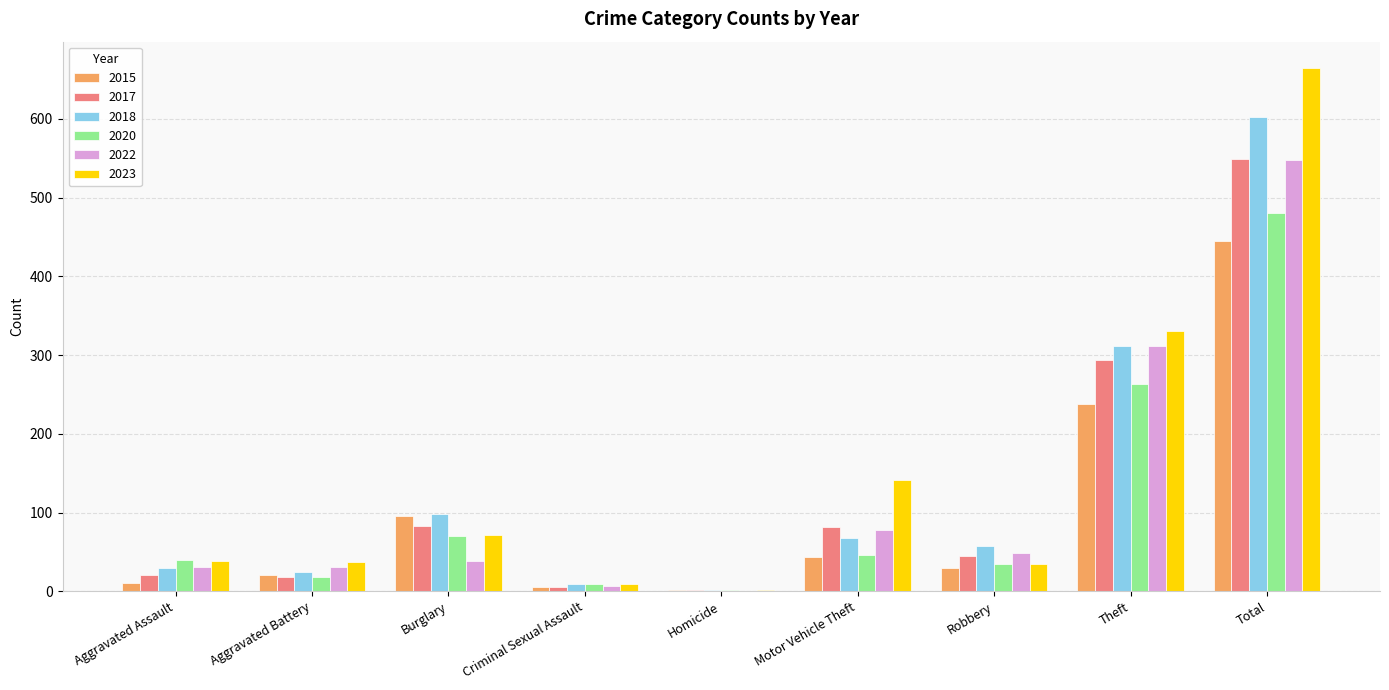

The value of 2020 at Theft is 263. True or false?

True